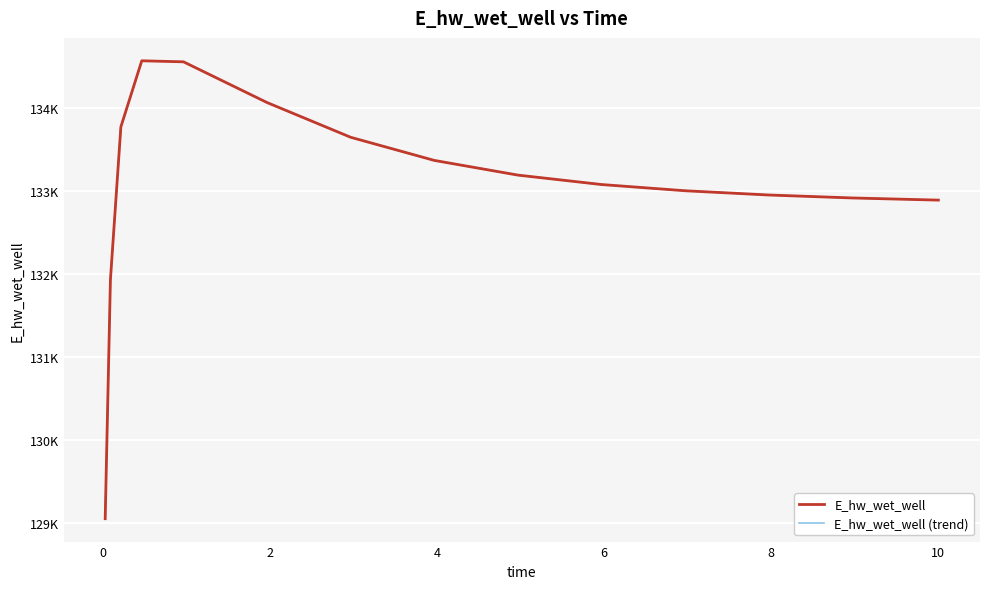

True or false: E_hw_wet_well and E_hw_wet_well (trend) intersect in this chart.

False